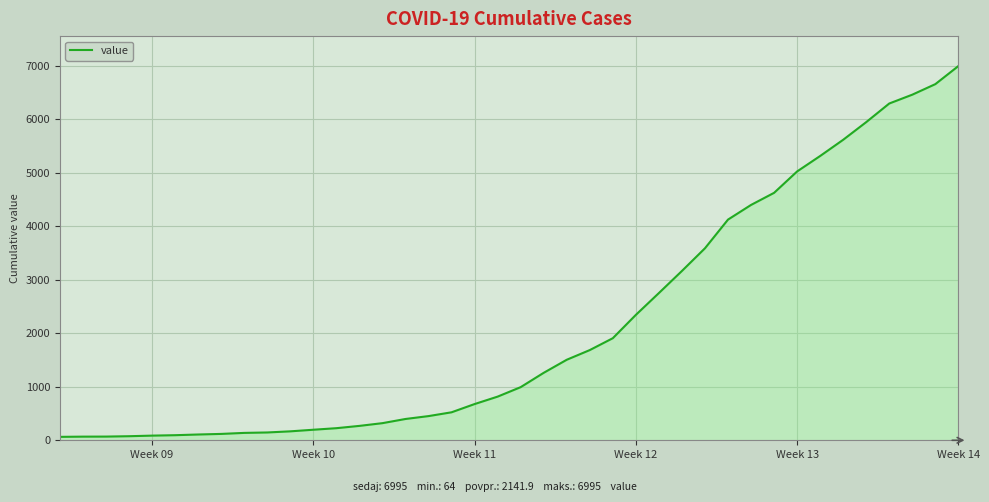

What is the difference between the maximum and minimum values?

6931